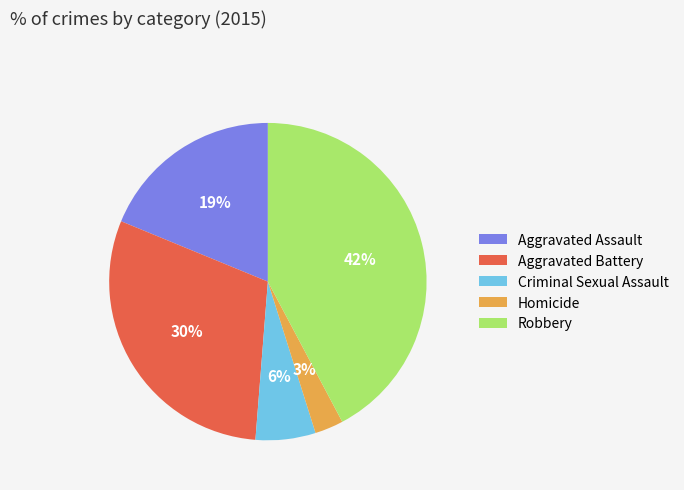

Combined, do Homicide and Aggravated Battery account for over 50%?

No